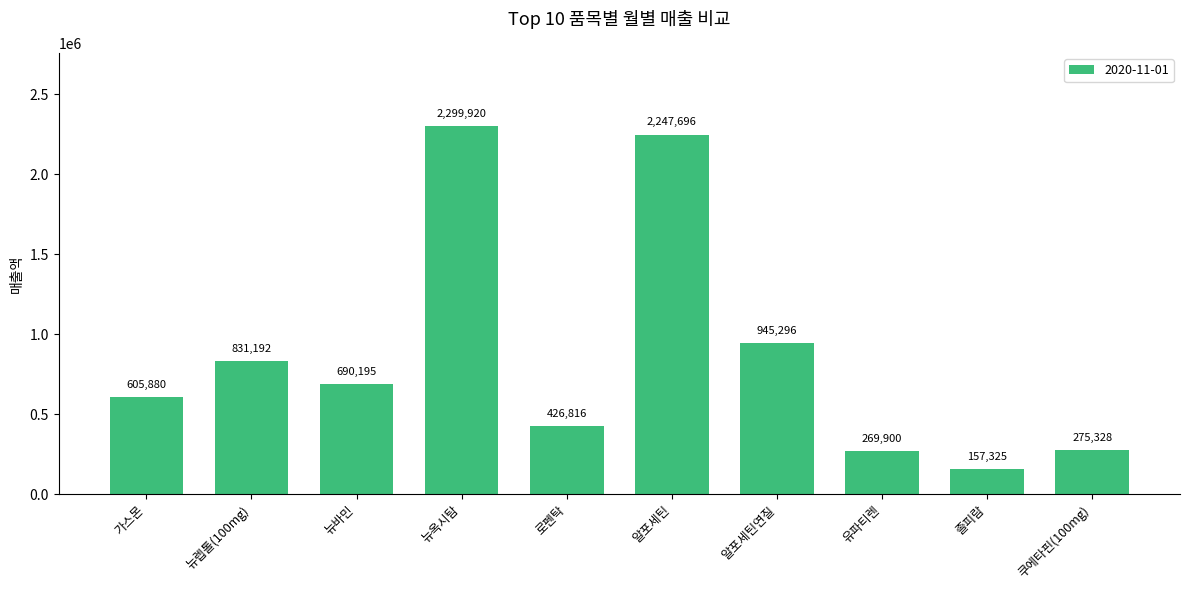

The chart shows a value of 3531150 at 알포세틴. True or false?

False